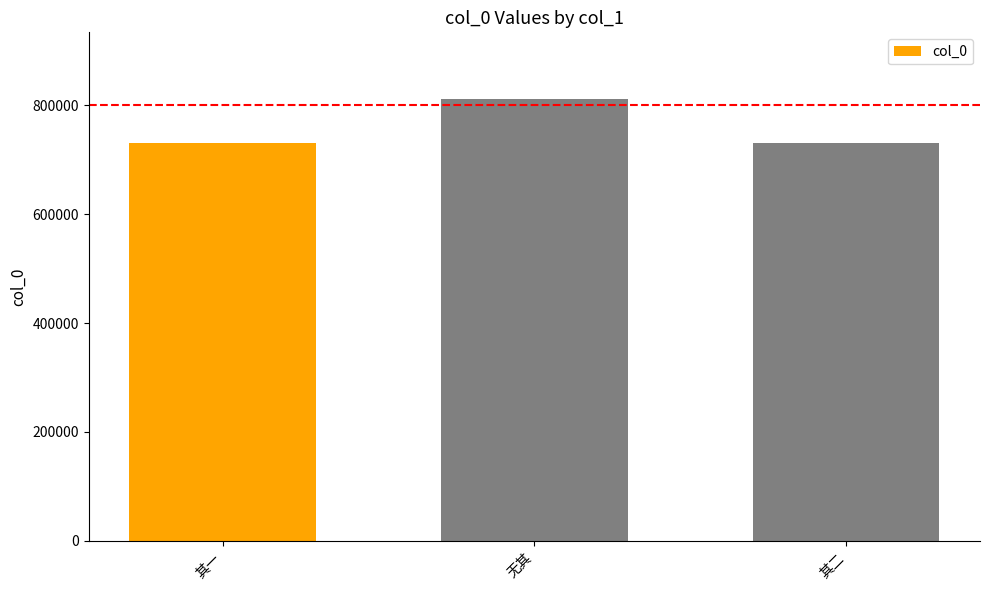

True or false: the data shows 288602 at 其一.

False